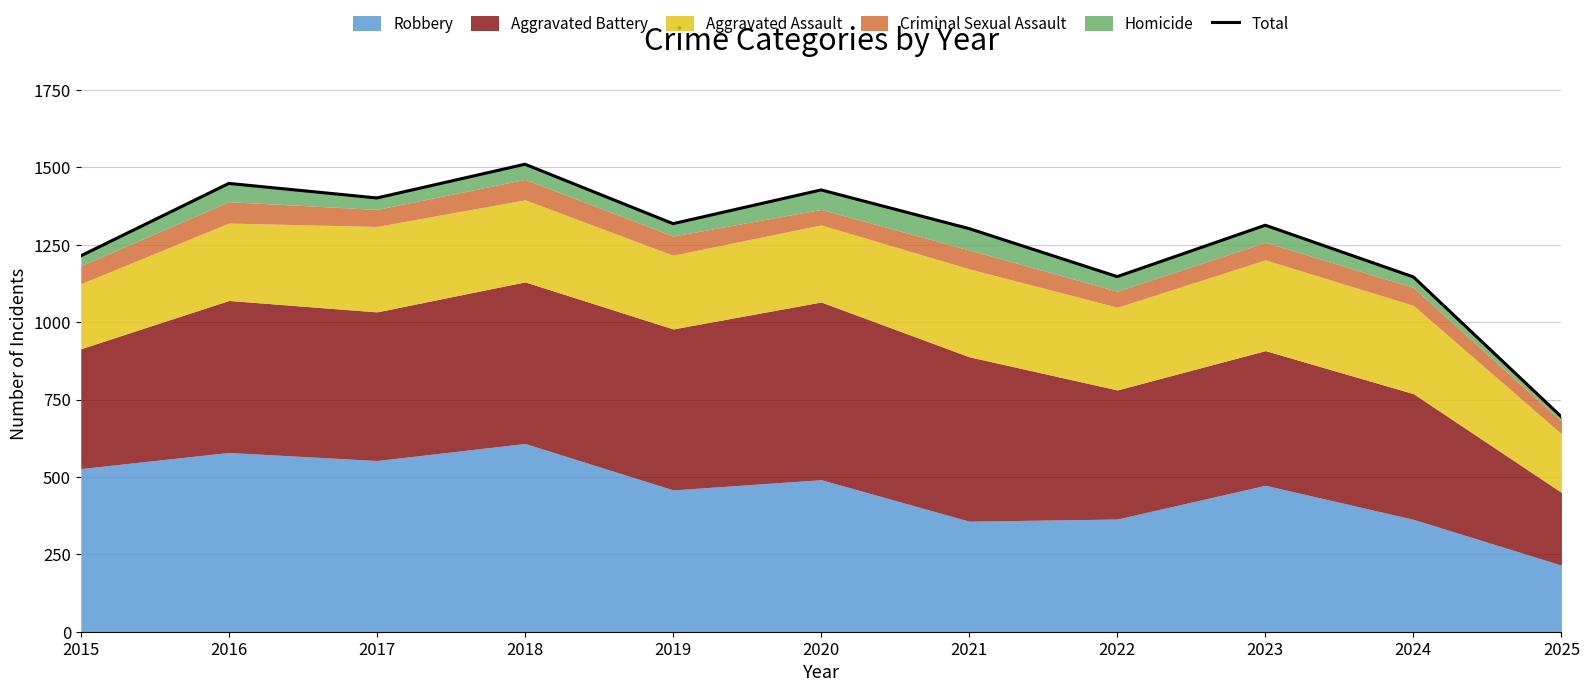

Rank the categories by value from highest to lowest.

2018, 2016, 2020, 2017, 2019, 2023, 2021, 2015, 2022, 2024, 2025